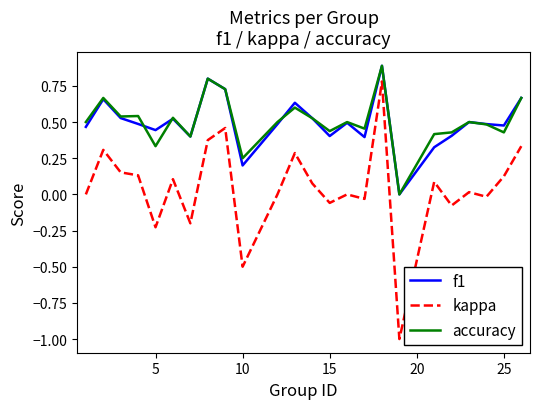

True or false: f1 and kappa cross at least once.

False